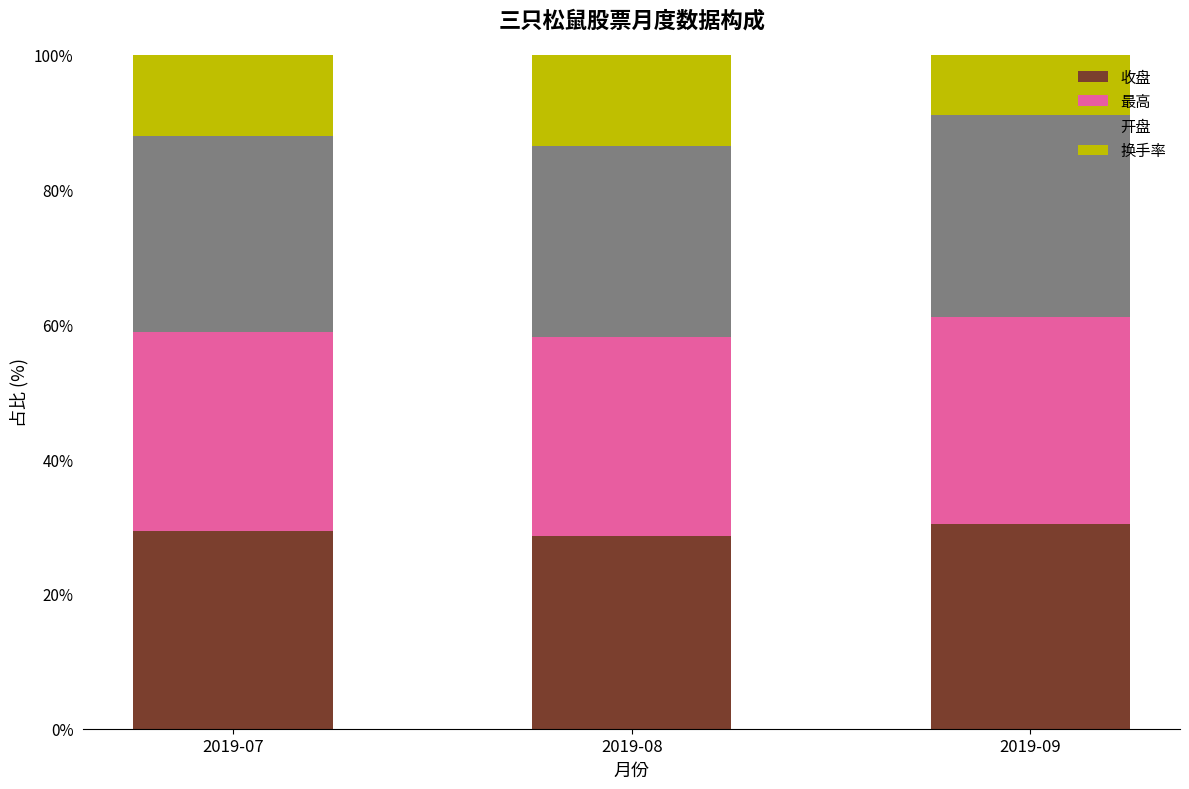

The 收盘 series shows 28.7 at 2019-08. True or false?

True